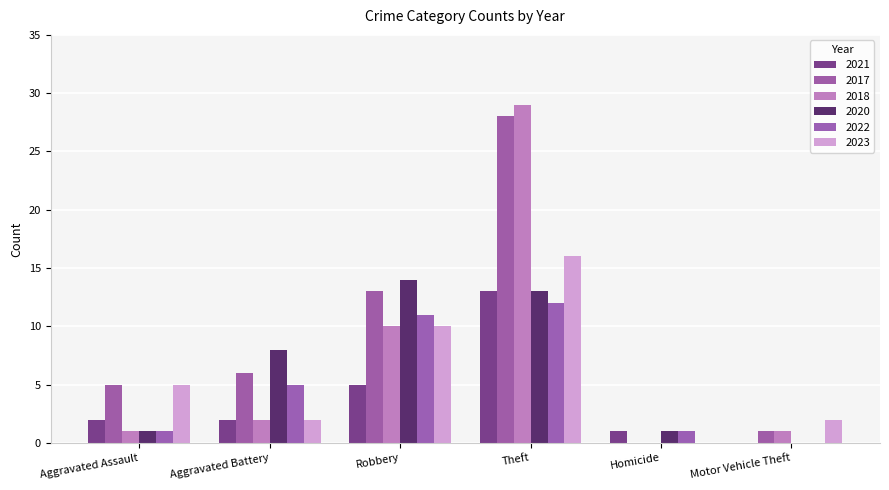

Are the bars grouped side by side (vs. stacked)?

Yes